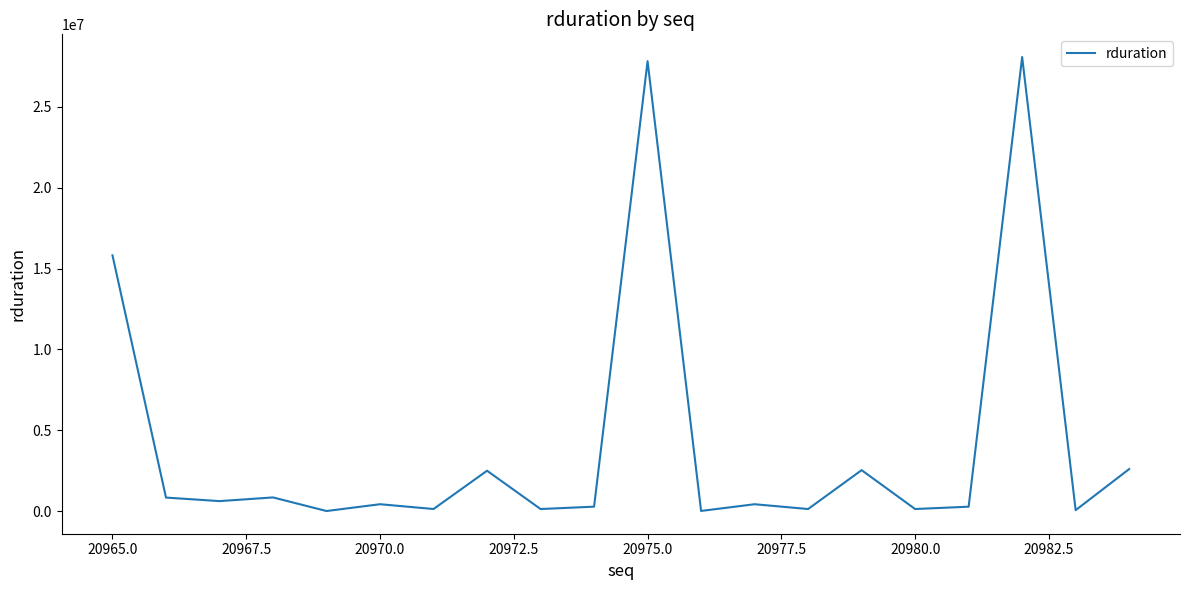

What is the greatest value displayed?

28067659